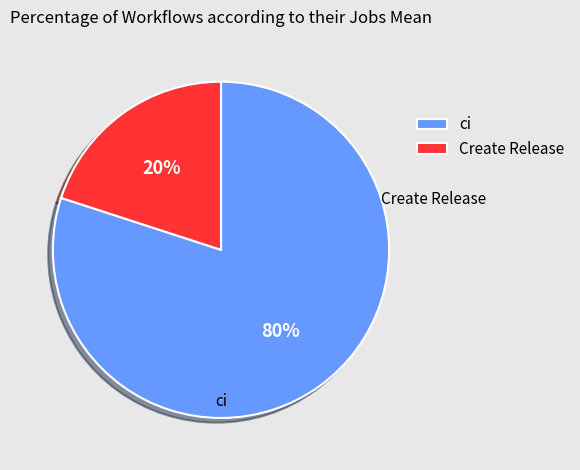

Approximately how many times larger is the value at ci compared to Create Release?

4.0